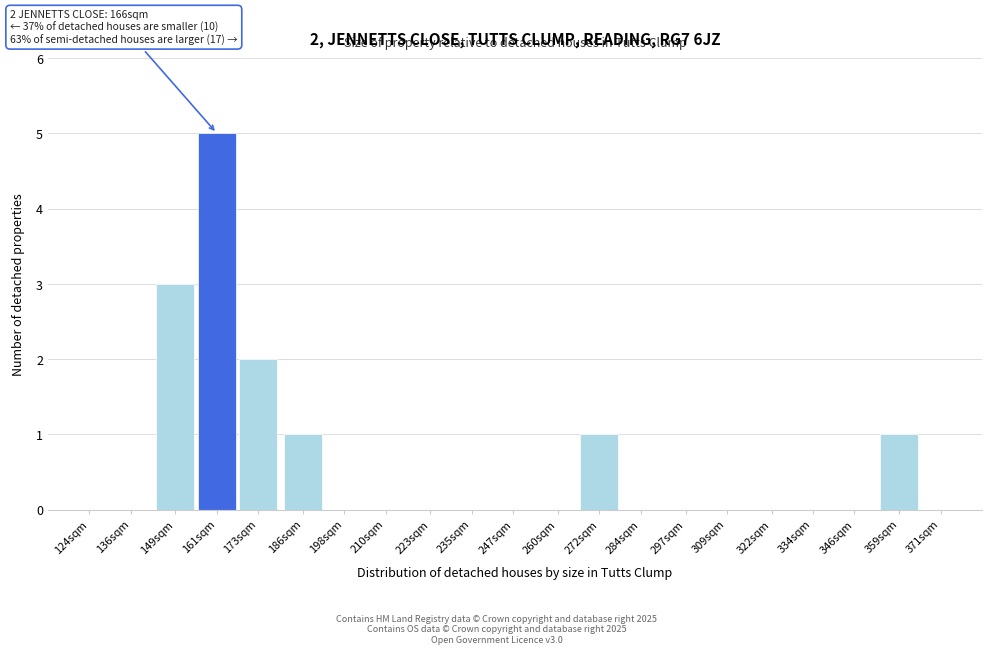

Reading left to right, list all the values displayed in this chart.

124sqm=0	136sqm=0	149sqm=3	161sqm=5	173sqm=2	186sqm=1	198sqm=0	210sqm=0	223sqm=0	235sqm=0	247sqm=0	260sqm=0	272sqm=1	284sqm=0	297sqm=0	309sqm=0	322sqm=0	334sqm=0	346sqm=0	359sqm=1	371sqm=0